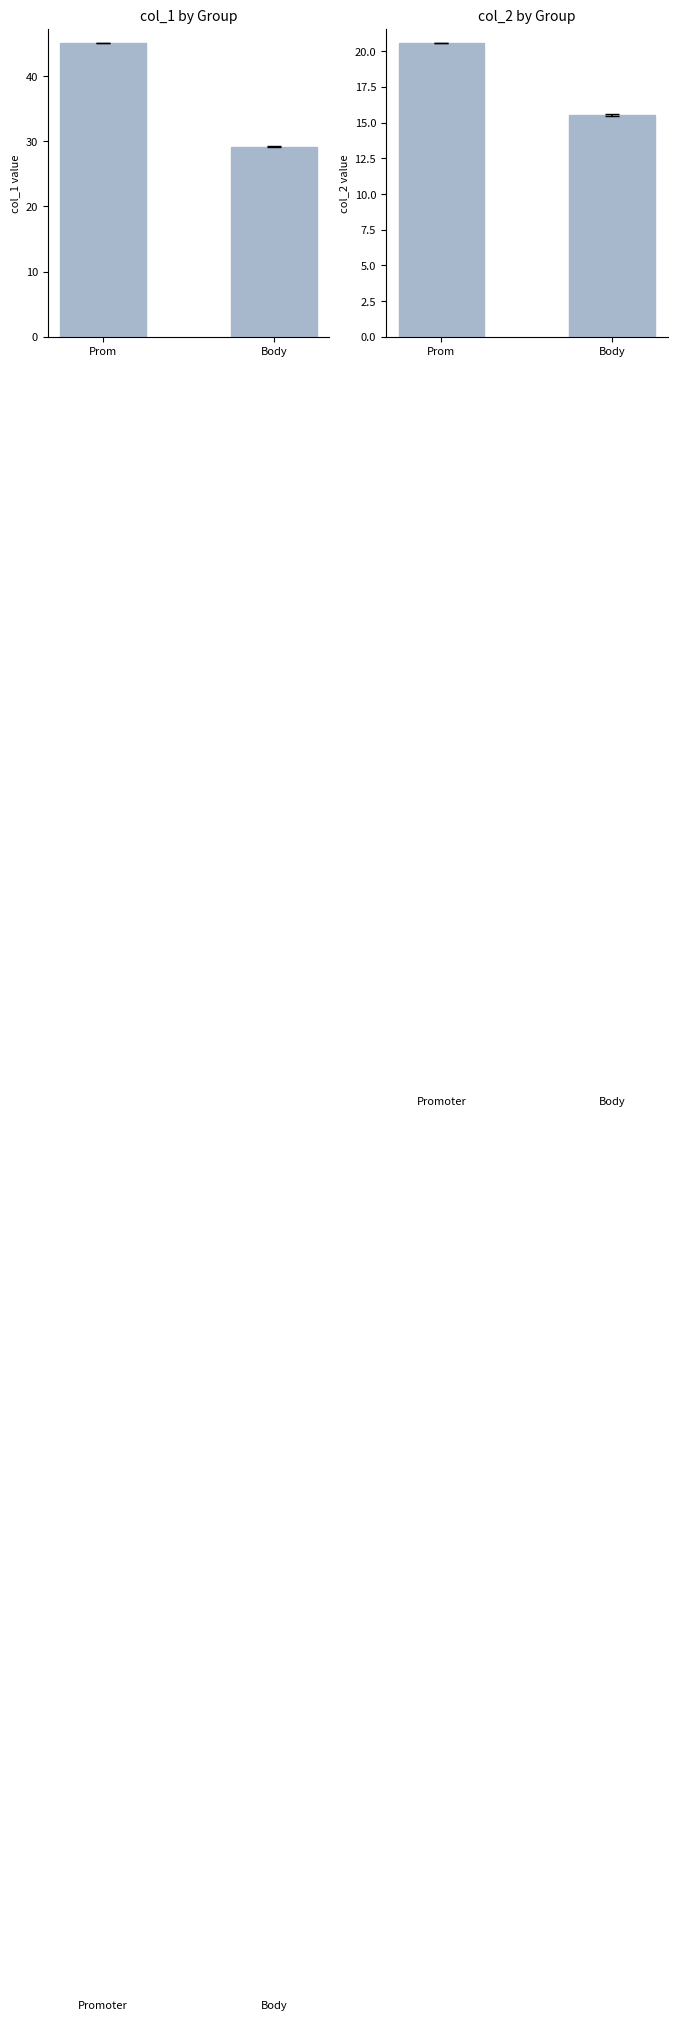

What is the minimum value shown in the chart?

15.5